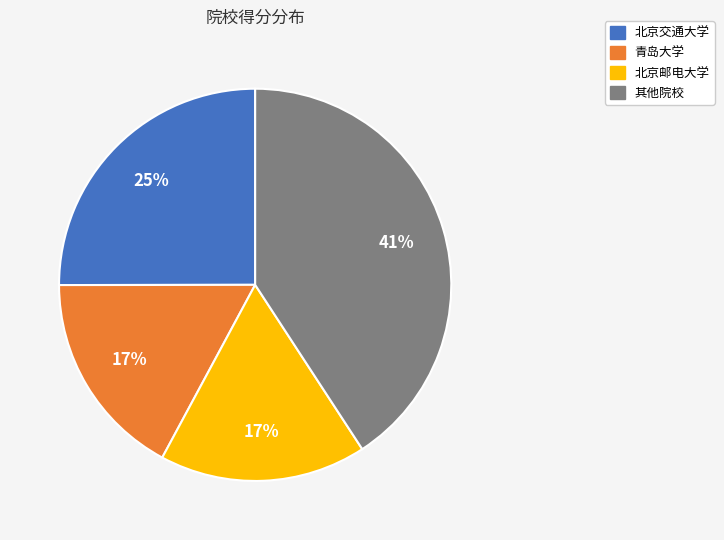

Does any single category account for the majority?

No